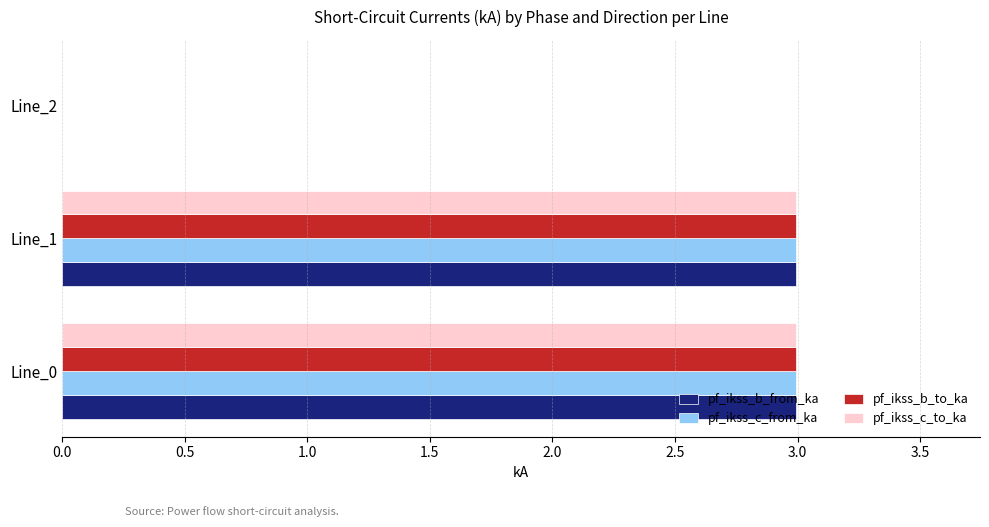

What is the total value across all series at Line_0?

12.0